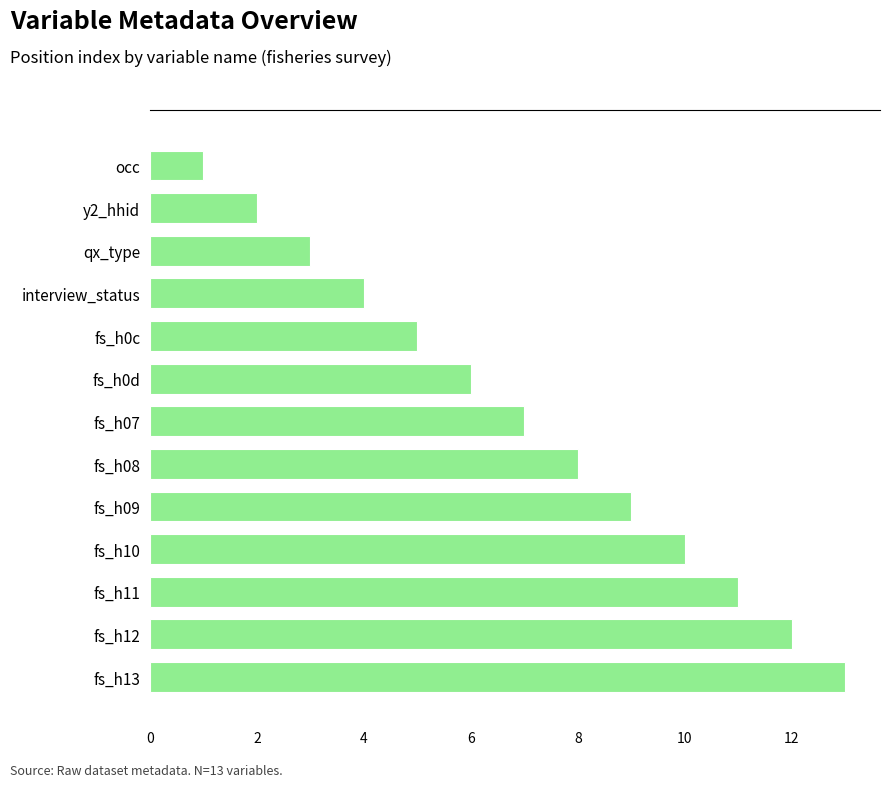

List the labels in order of value, largest first.

fs_h13, fs_h12, fs_h11, fs_h10, fs_h09, fs_h08, fs_h07, fs_h0d, fs_h0c, interview_status, qx_type, y2_hhid, occ